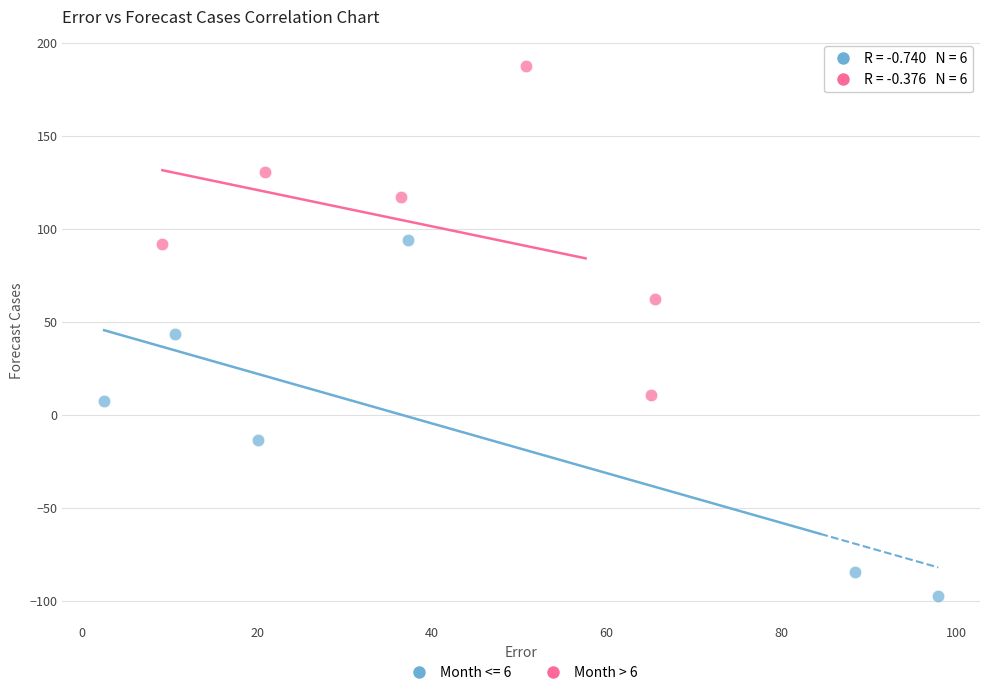

Which series contains the highest Y value?

Month > 6